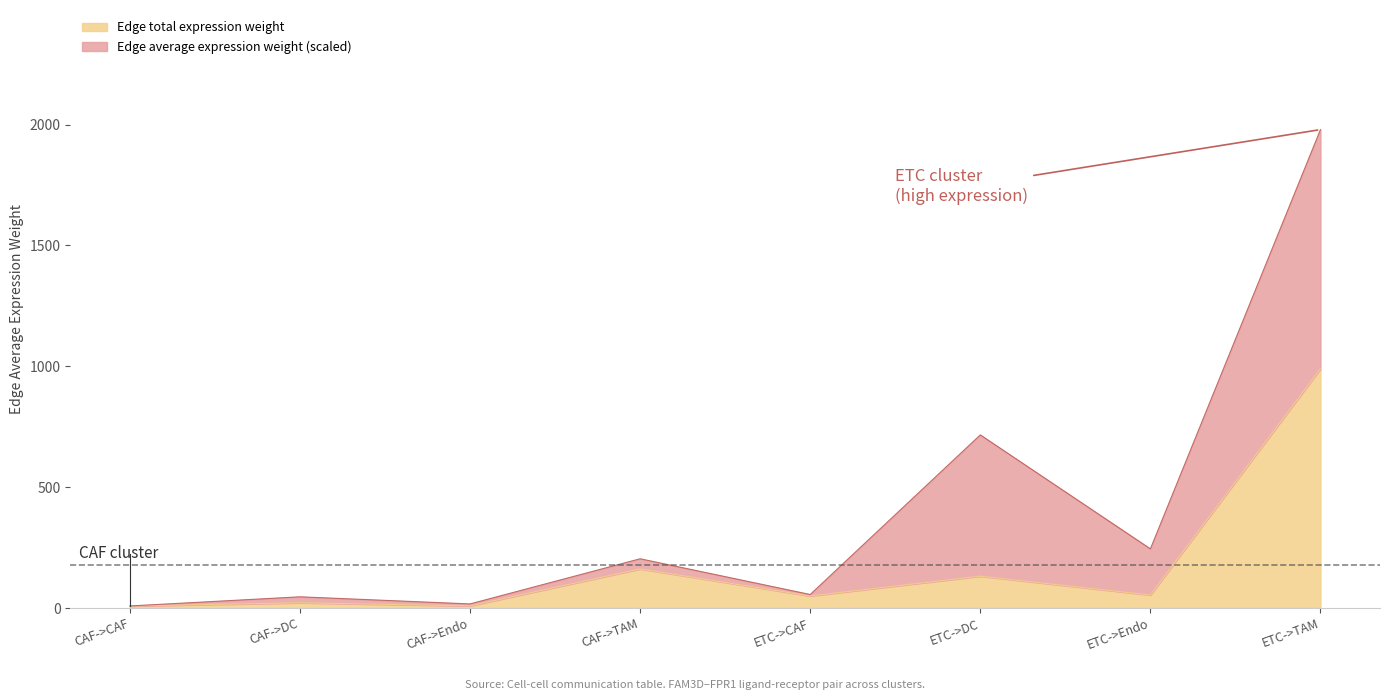

Approximately how many times larger is the value at ETC->DC compared to CAF->TAM?

0.8